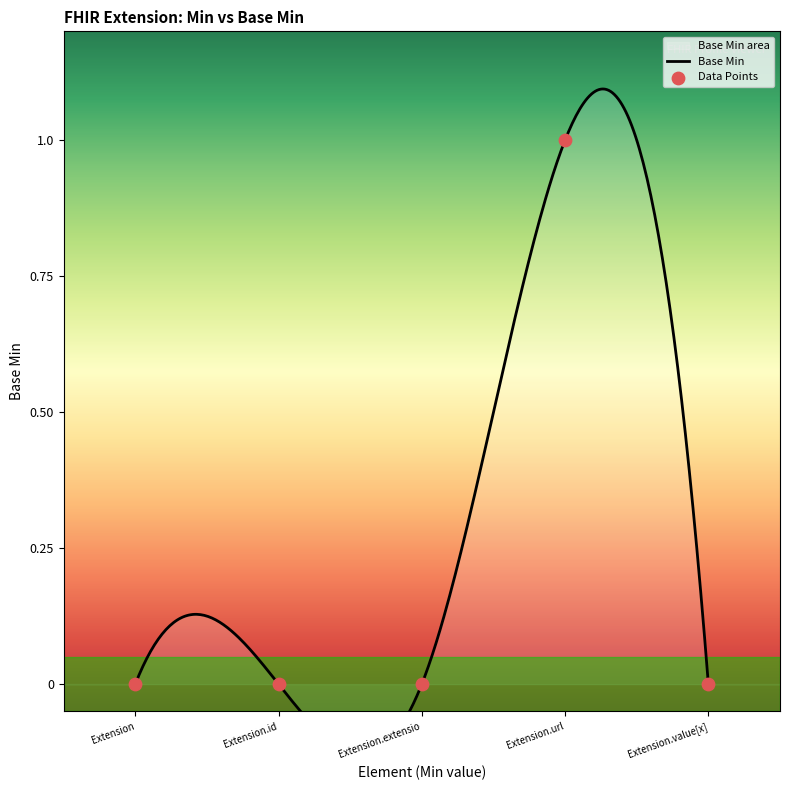

What is the change in value from Extension.id to Extension.url?

+1